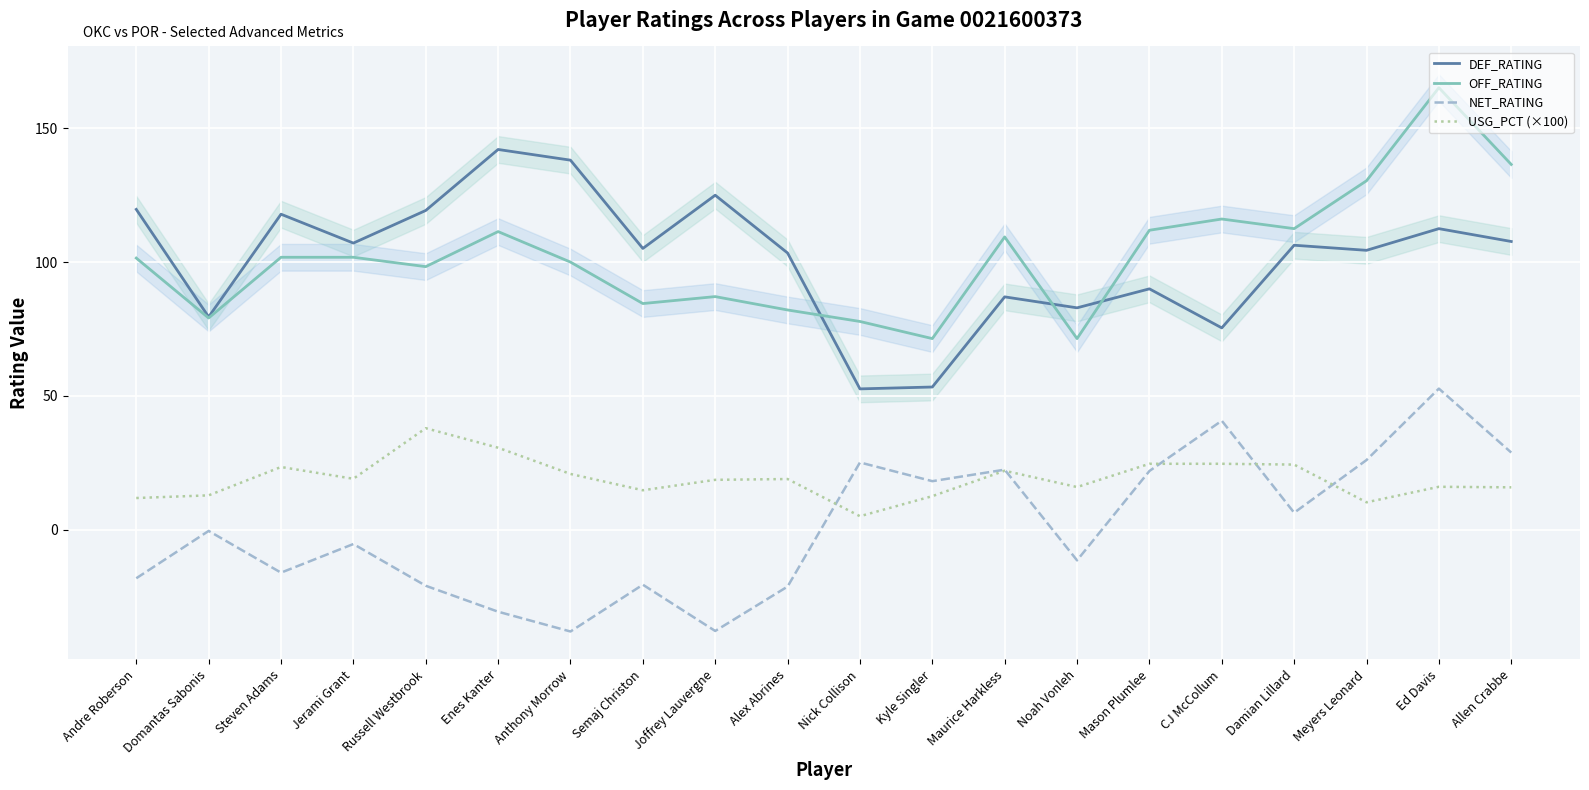

The value of USG_PCT (×100) at Andre Roberson is 3.9. True or false?

False